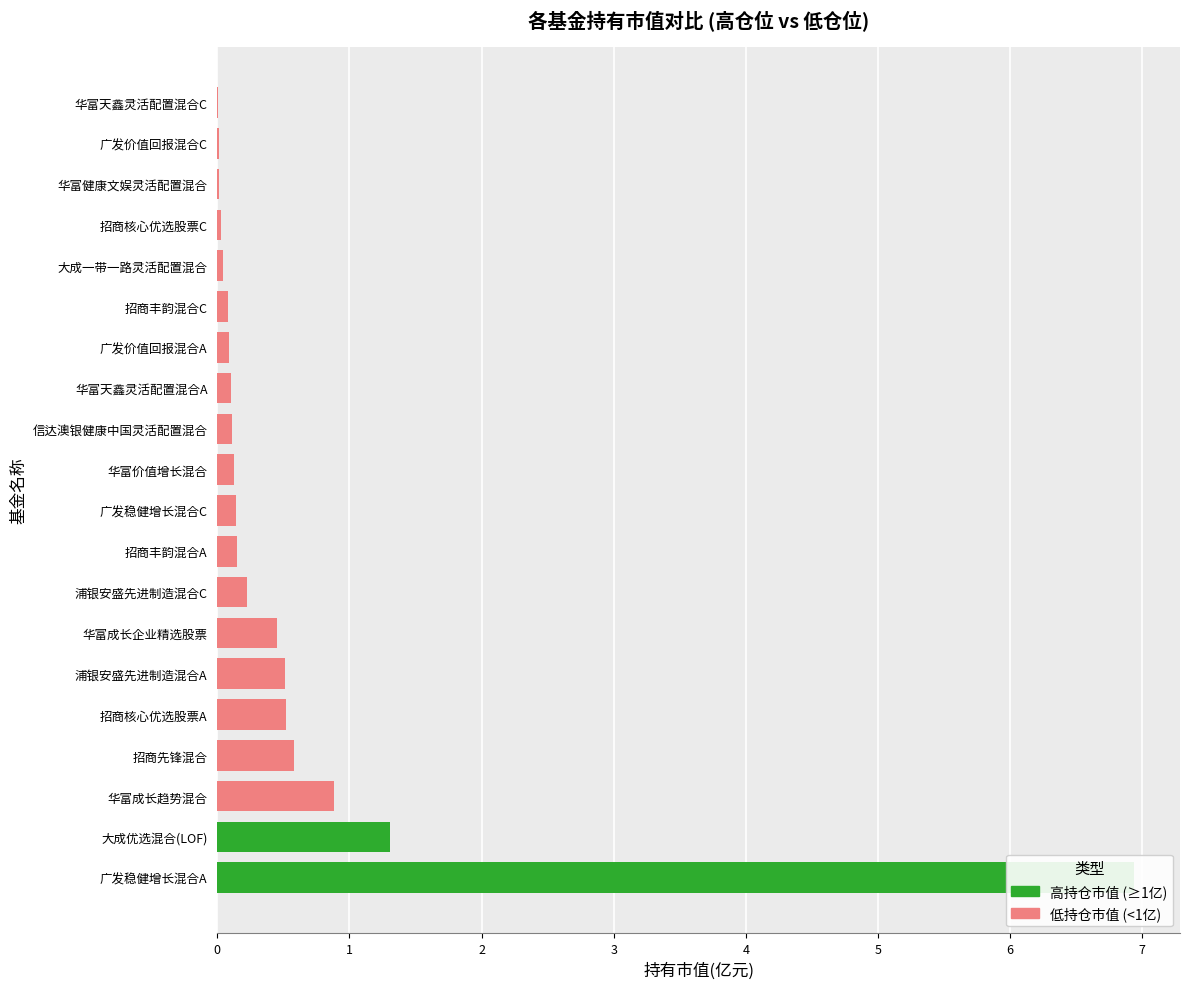

Is it true that 高持仓市值 (≥1亿) equals 0.0 at 招商核心优选股票A?

True